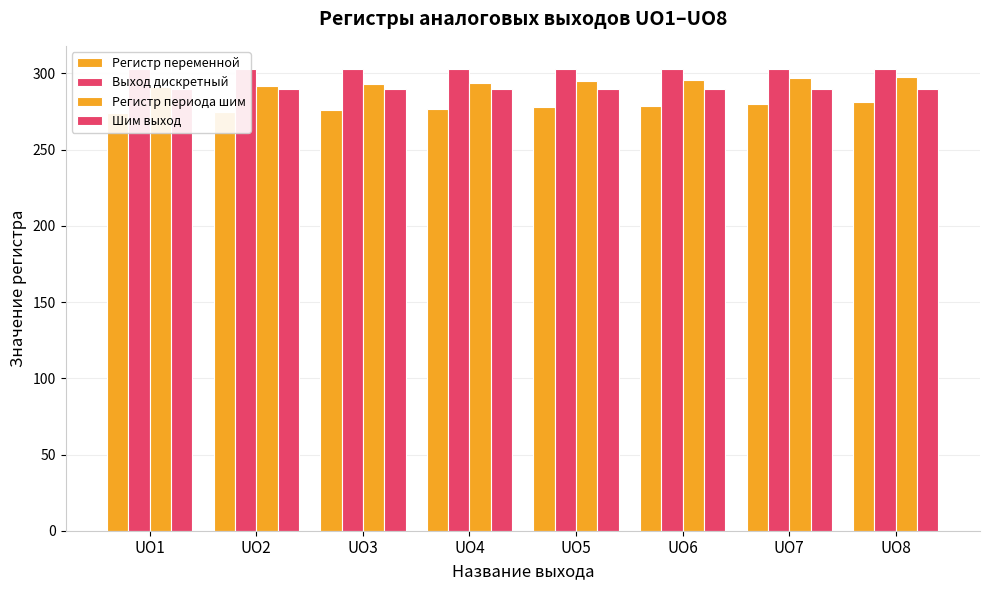

Which has a higher value, UO4 or UO2?

UO4